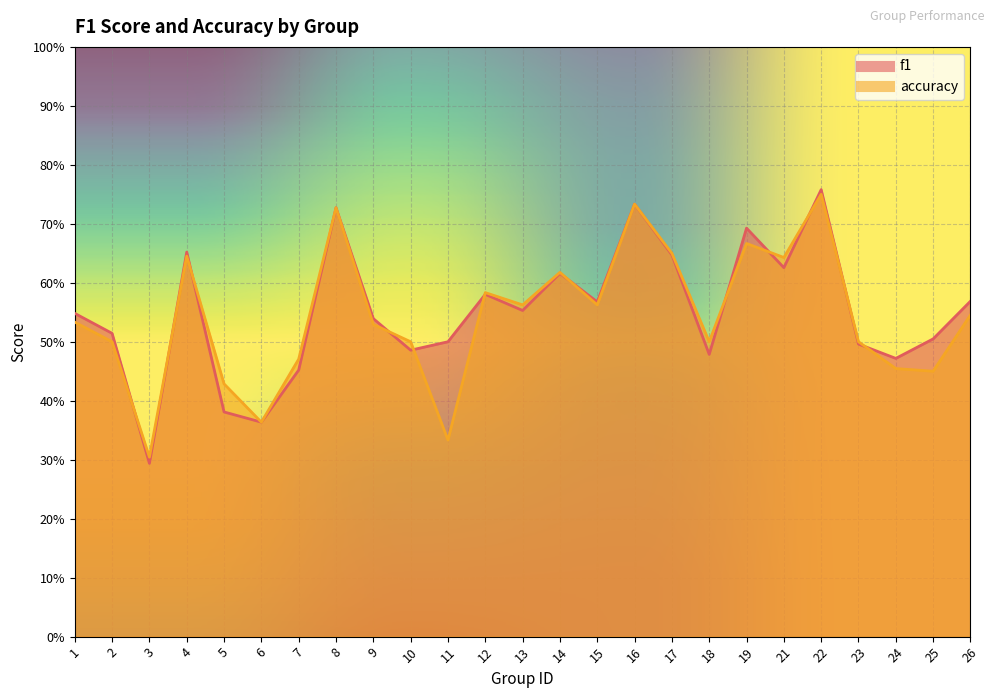

List the labels in order of f1 value, largest first.

22, 16, 8, 19, 4, 17, 21, 14, 12, 26, 15, 13, 1, 9, 2, 25, 11, 23, 10, 18, 24, 7, 5, 6, 3